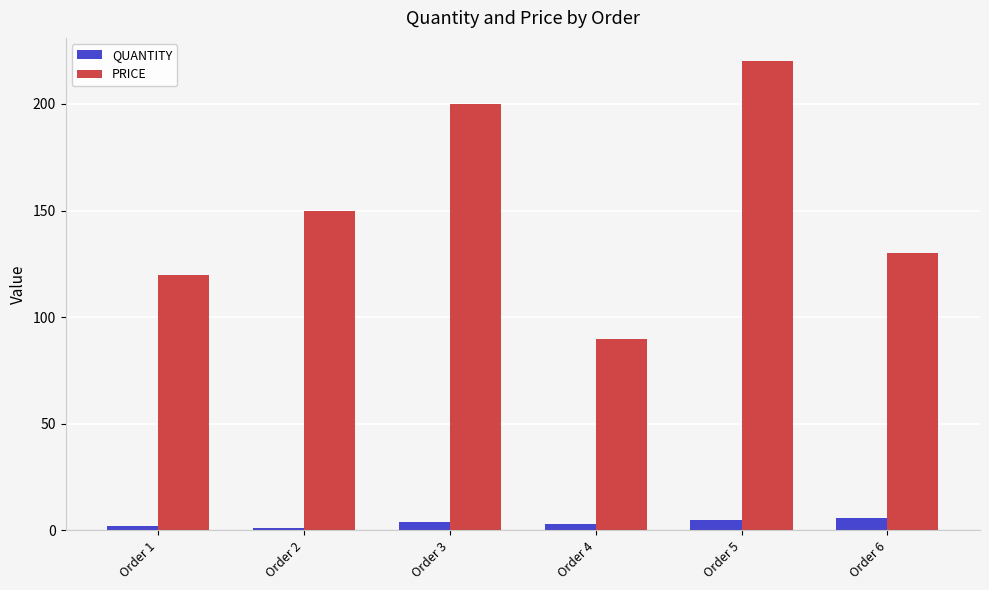

What is the difference between the PRICE values at Order 3 and Order 6?

70